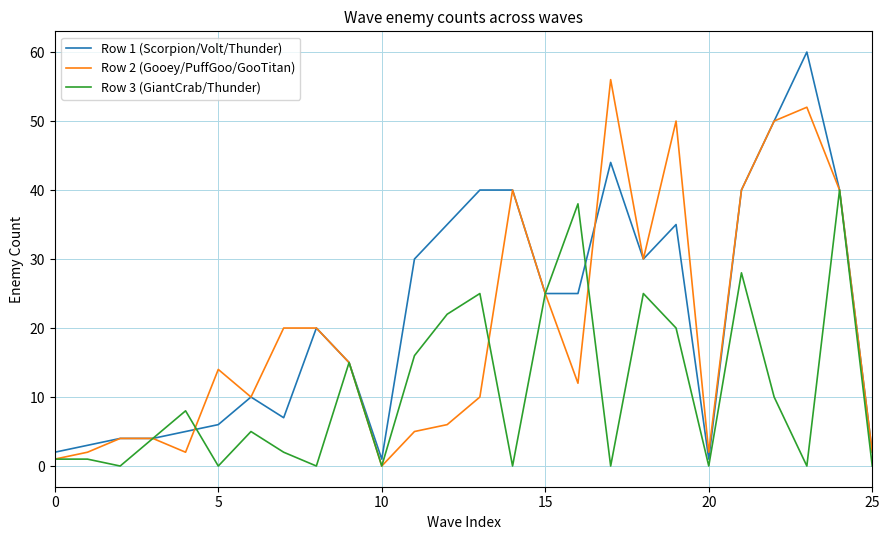

True or false: Row 3 (GiantCrab/Thunder) and Row 2 (Gooey/PuffGoo/GooTitan) intersect in this chart.

True